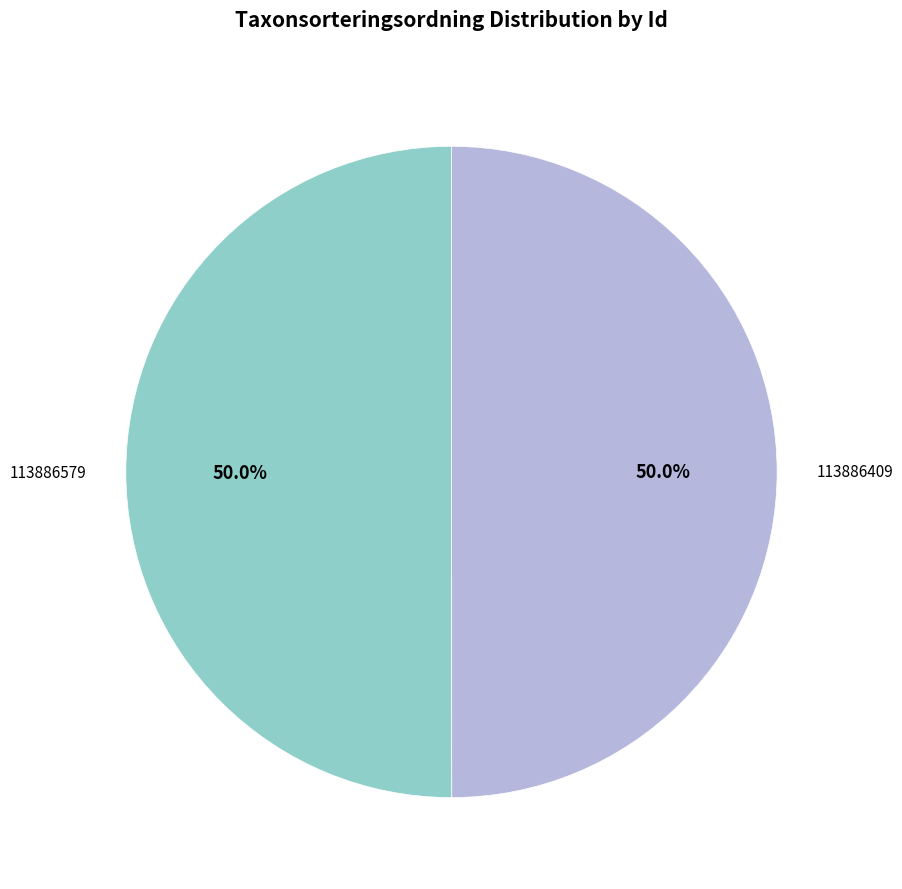

Combined, do 113886409 and 113886579 account for over 50%?

Yes